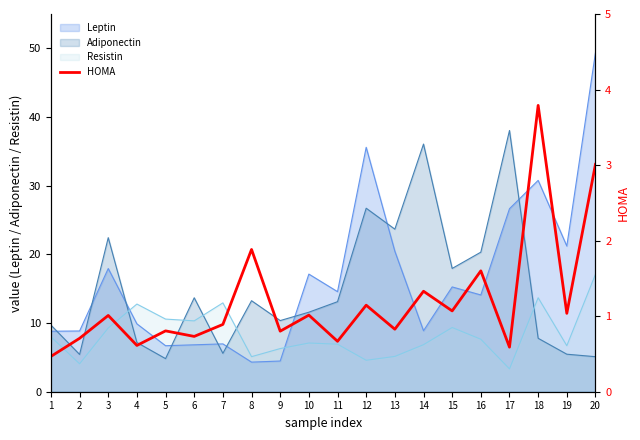

After their last crossing, which series has the higher values: Adiponectin or Resistin?

Resistin